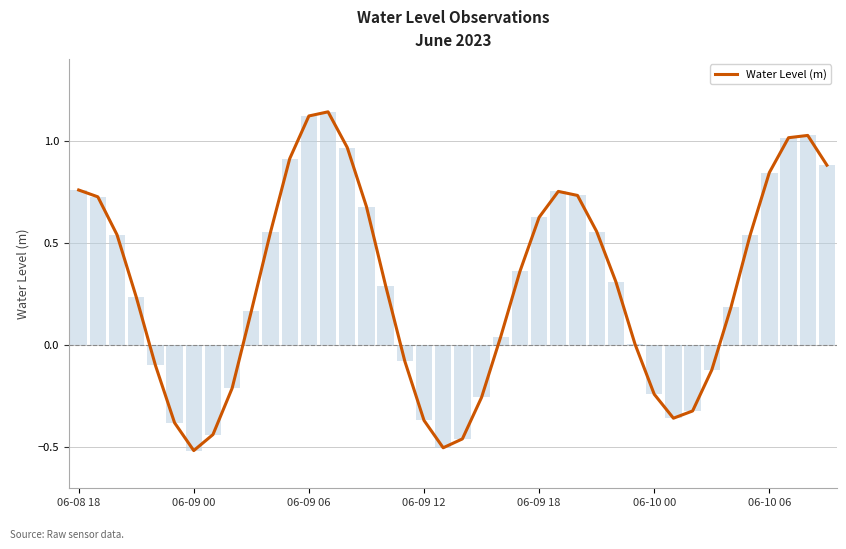

What is the difference between the maximum and minimum values?

1.7